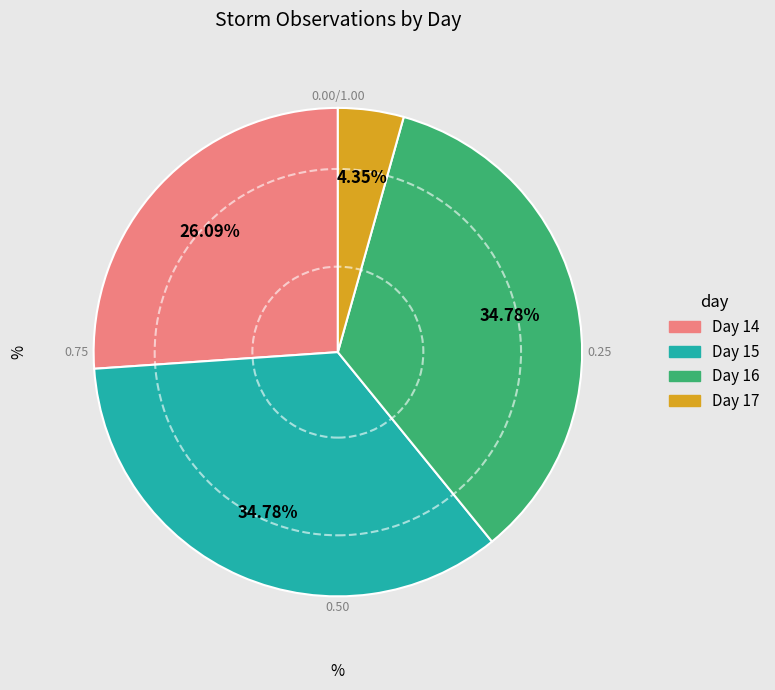

Is there any slice that represents more than half of the pie?

No